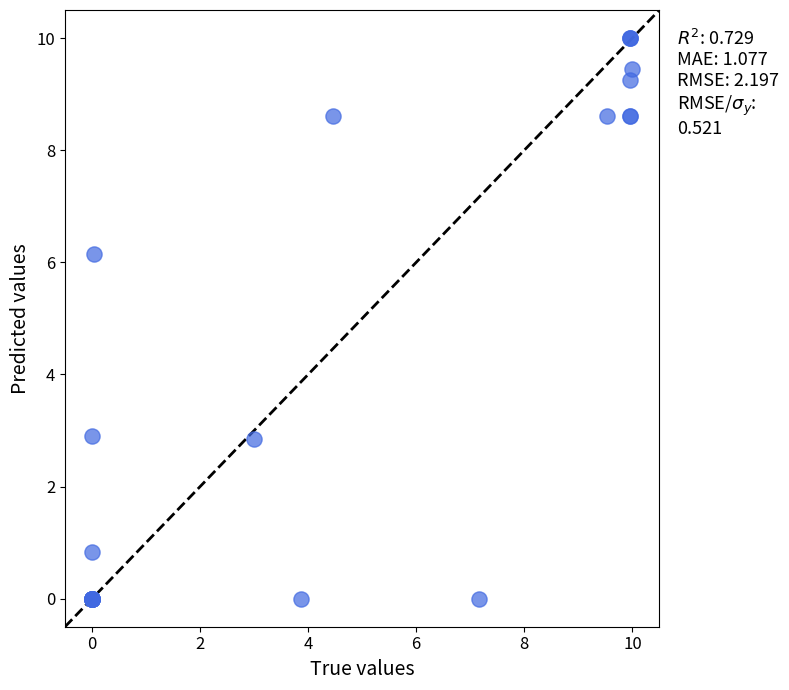

What Y value in the scatter plot is closest to 5?

6.2